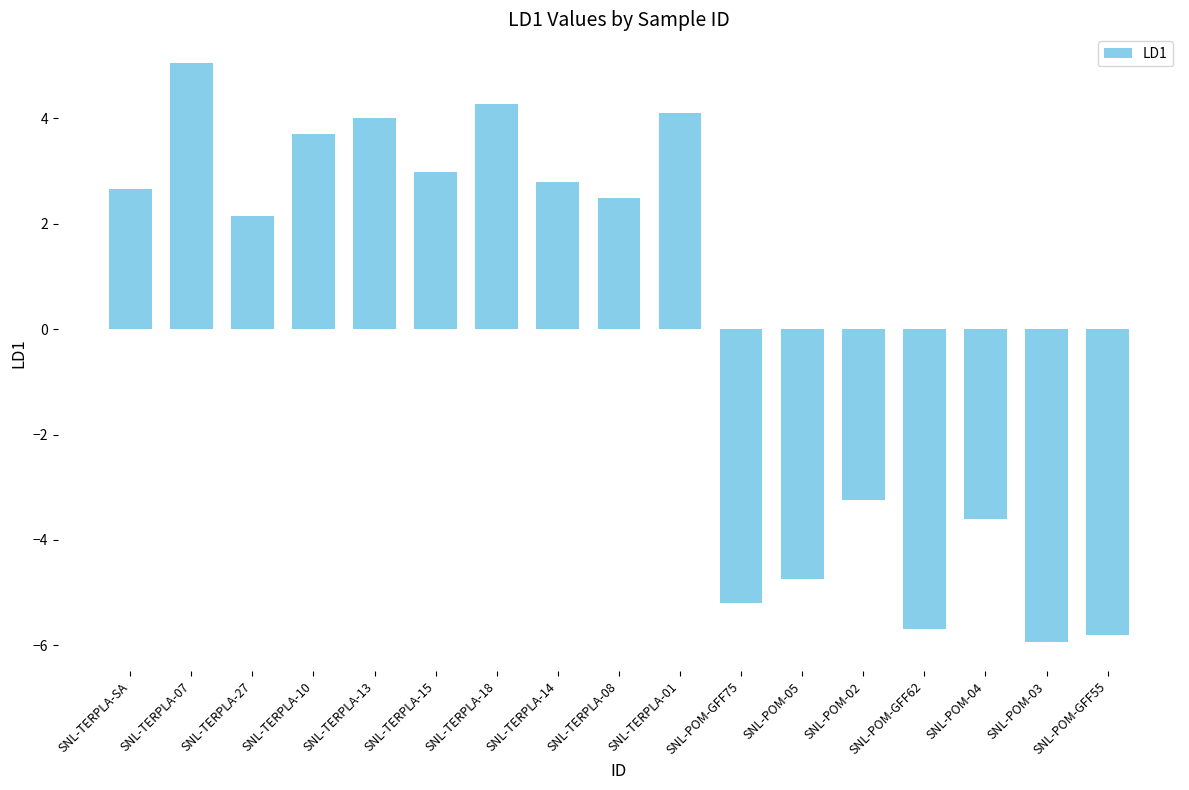

How many bars are there in total?

17